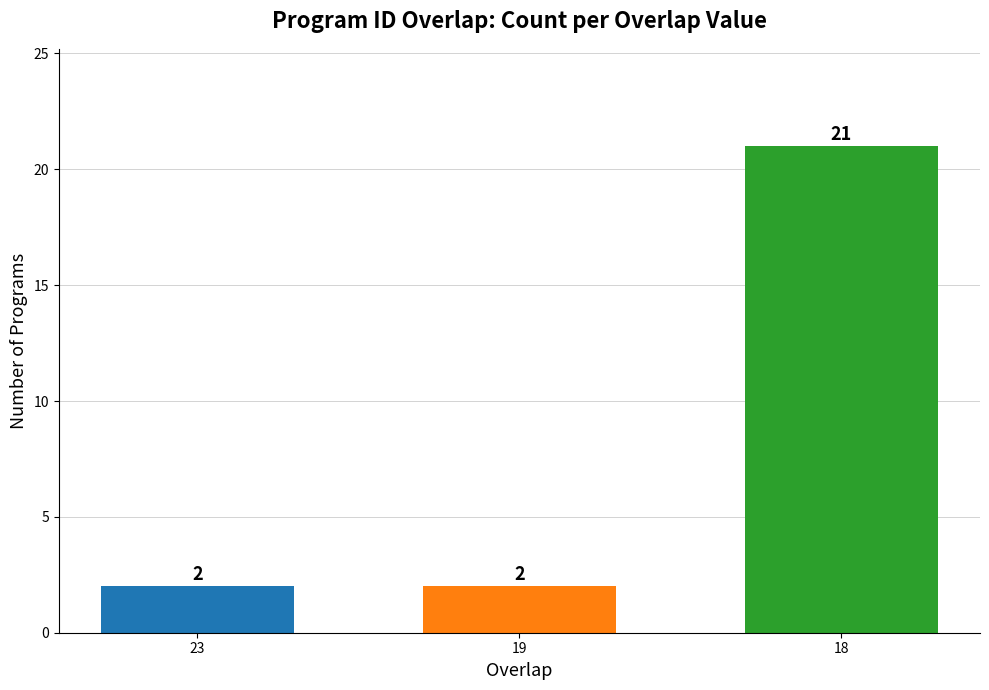

The chart shows a value of 3 at 19. True or false?

False